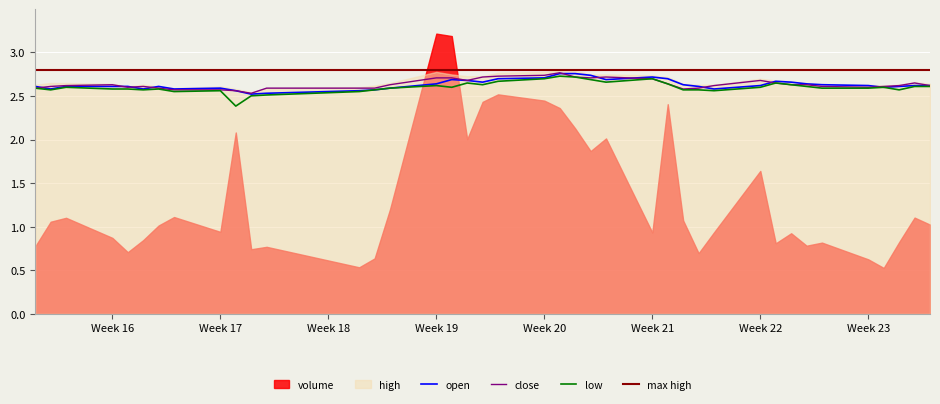

True or false: low has a value of 2.6 at Week 23.

True